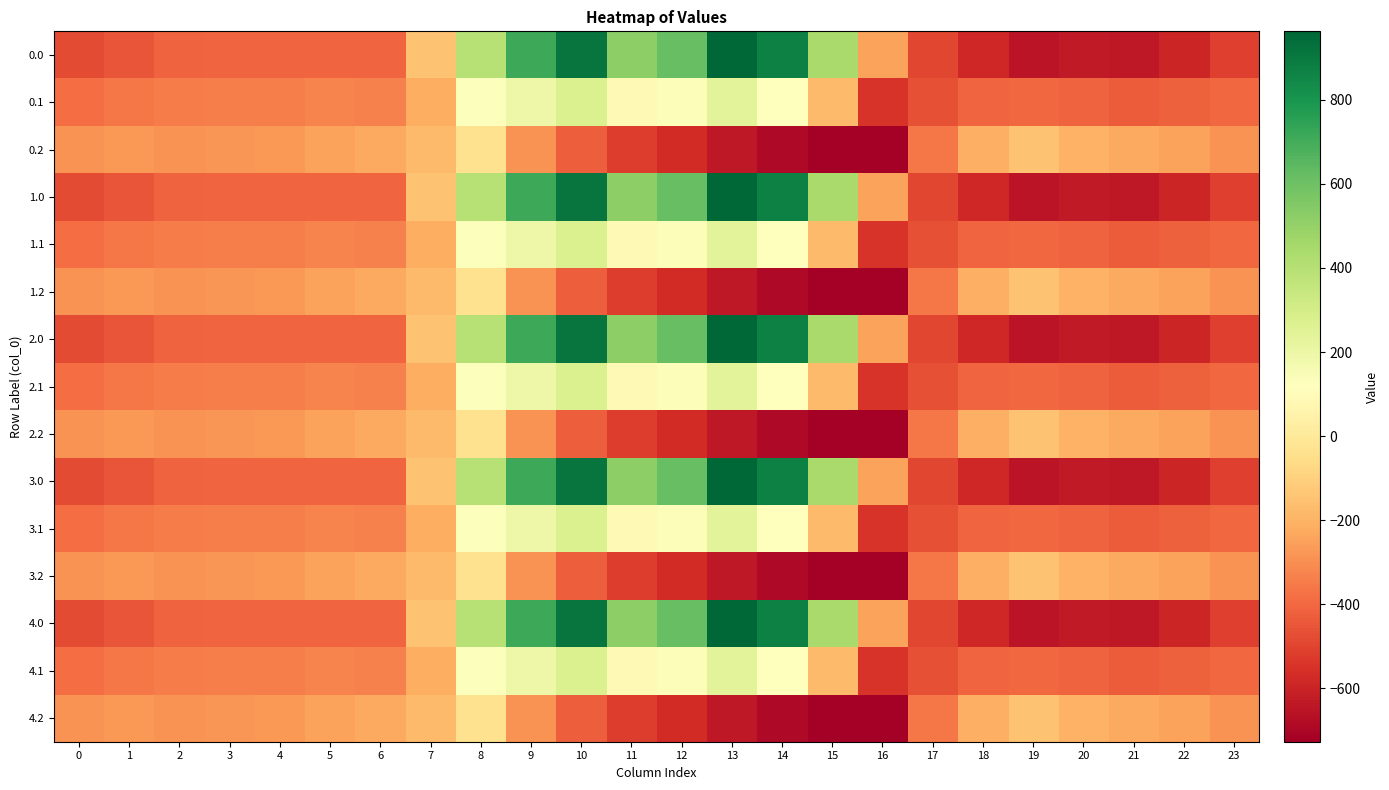

At which category does the chart reach its peak across all series?

13